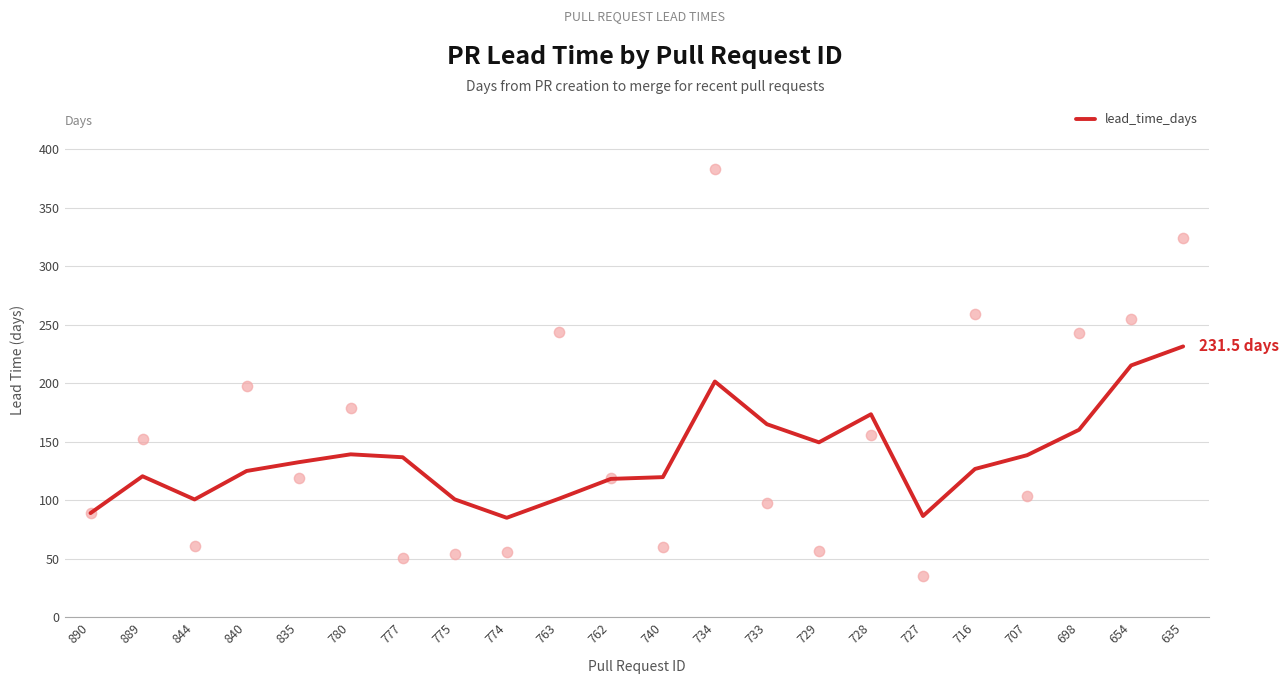

Approximately how many times larger is the value at 840 compared to 762?

1.1